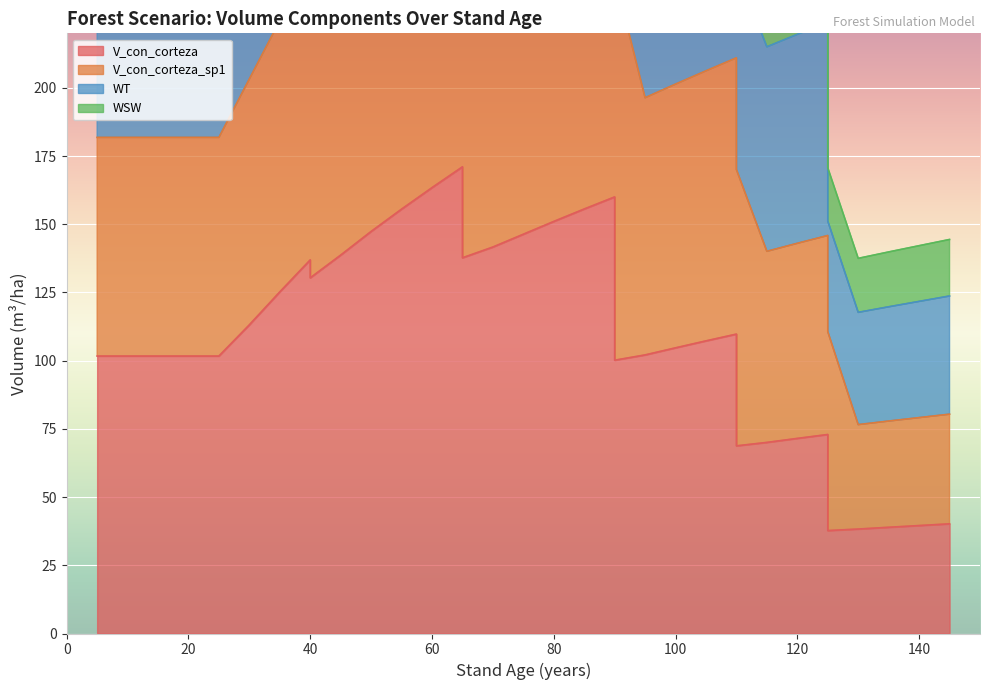

What is the difference between the second highest and second lowest values in the WSW series?

357.4